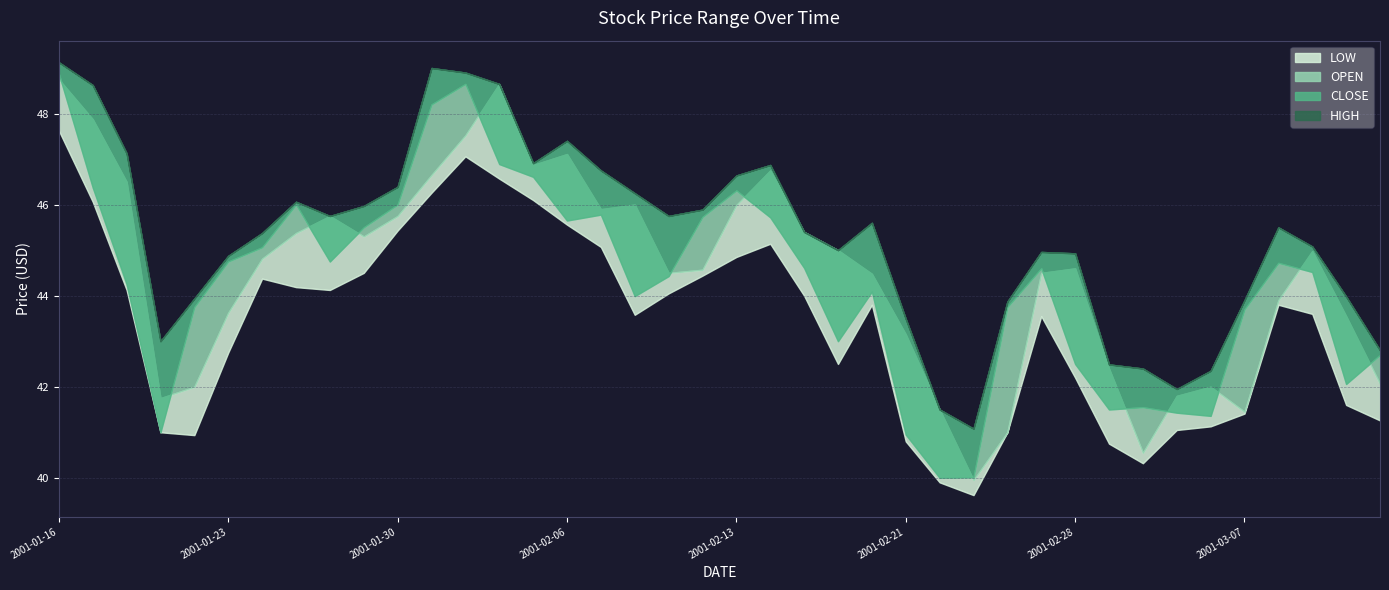

Rank the series at 2001-02-28 from lowest to highest value.

LOW, CLOSE, OPEN, HIGH